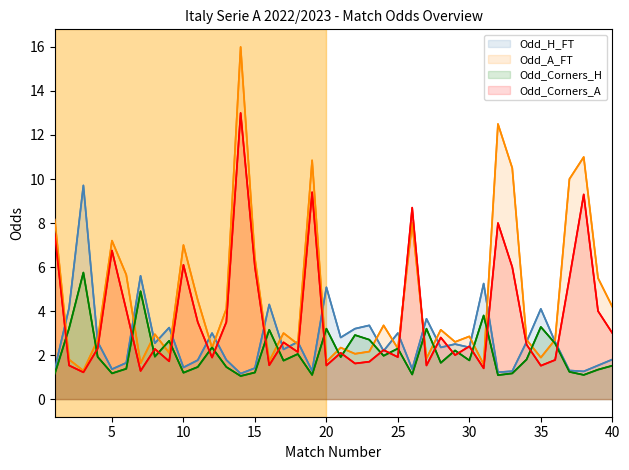

What is the average value of the Odd_H_FT series?

2.7